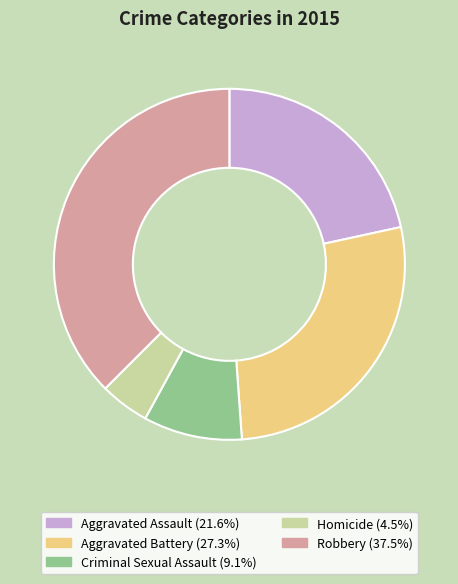

Does any single category account for the majority?

No